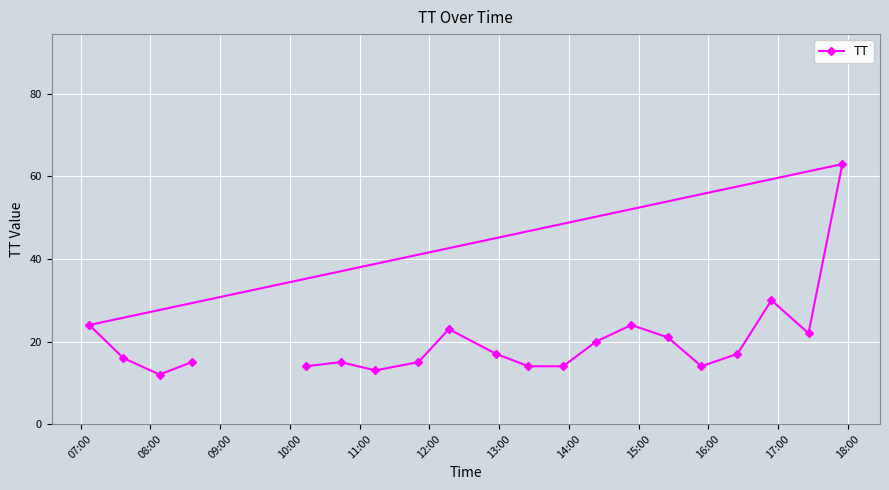

What is the average value?

20